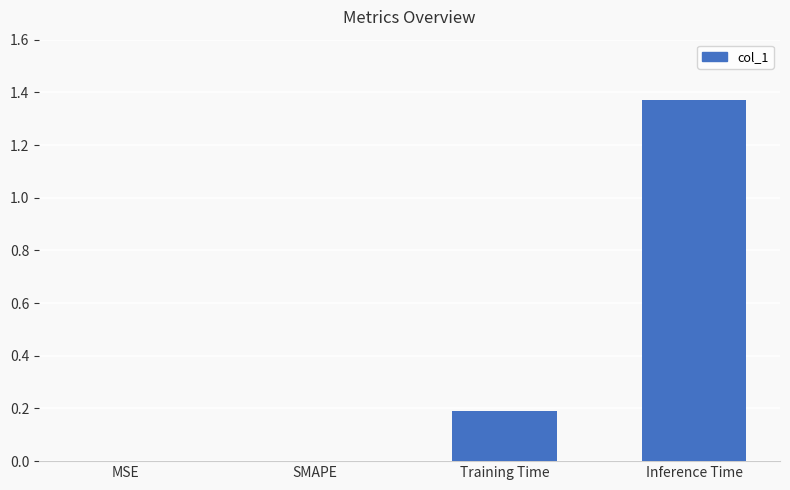

What is the change in value from MSE to Training Time?

+0.2